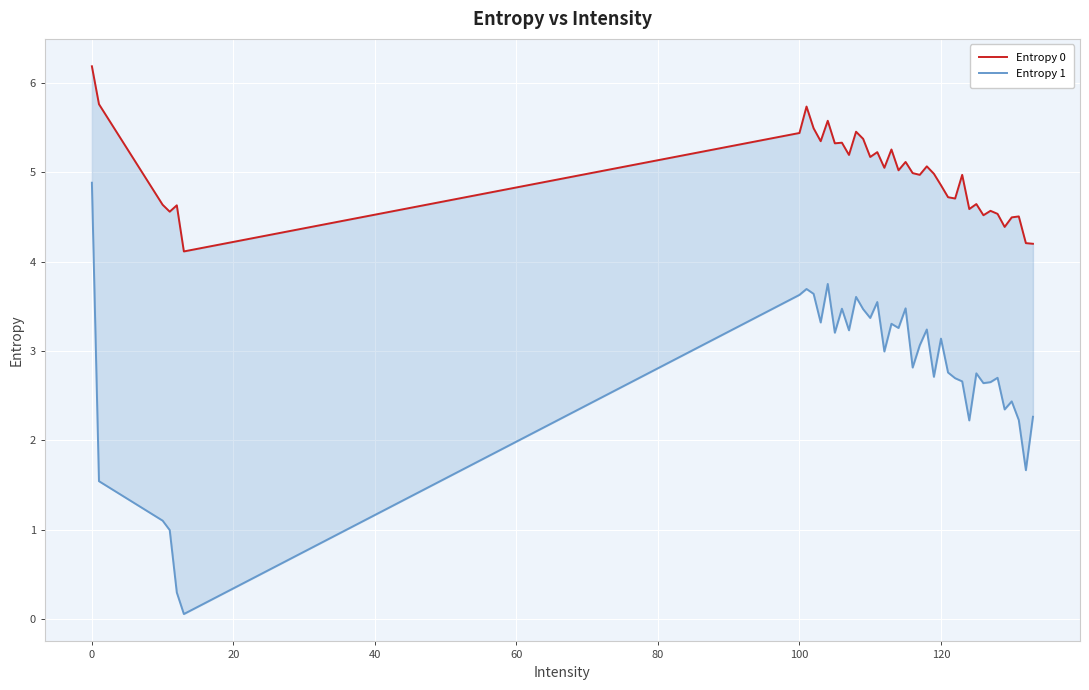

How many lines are shown in the chart?

2